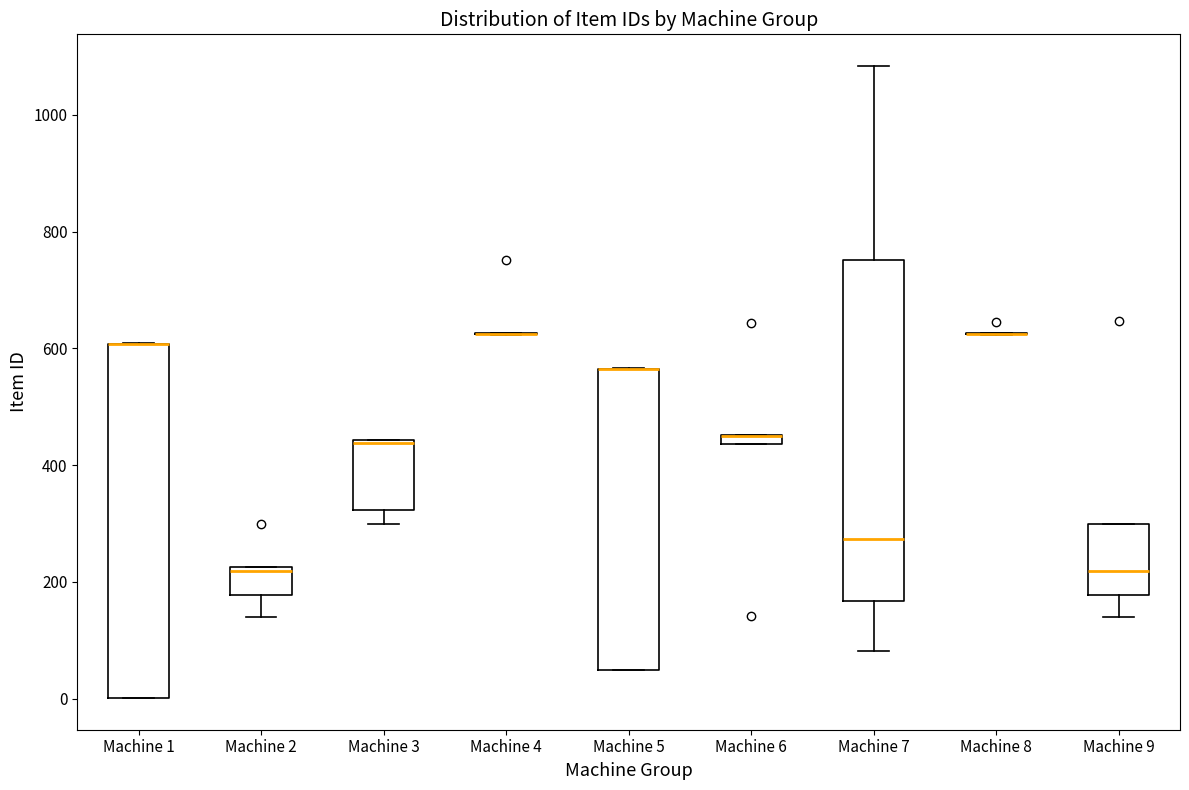

Where is the lower edge of the box for Machine 5 on the y-axis? The values are not printed on the chart, so give them approximately, as read against the axis.

60